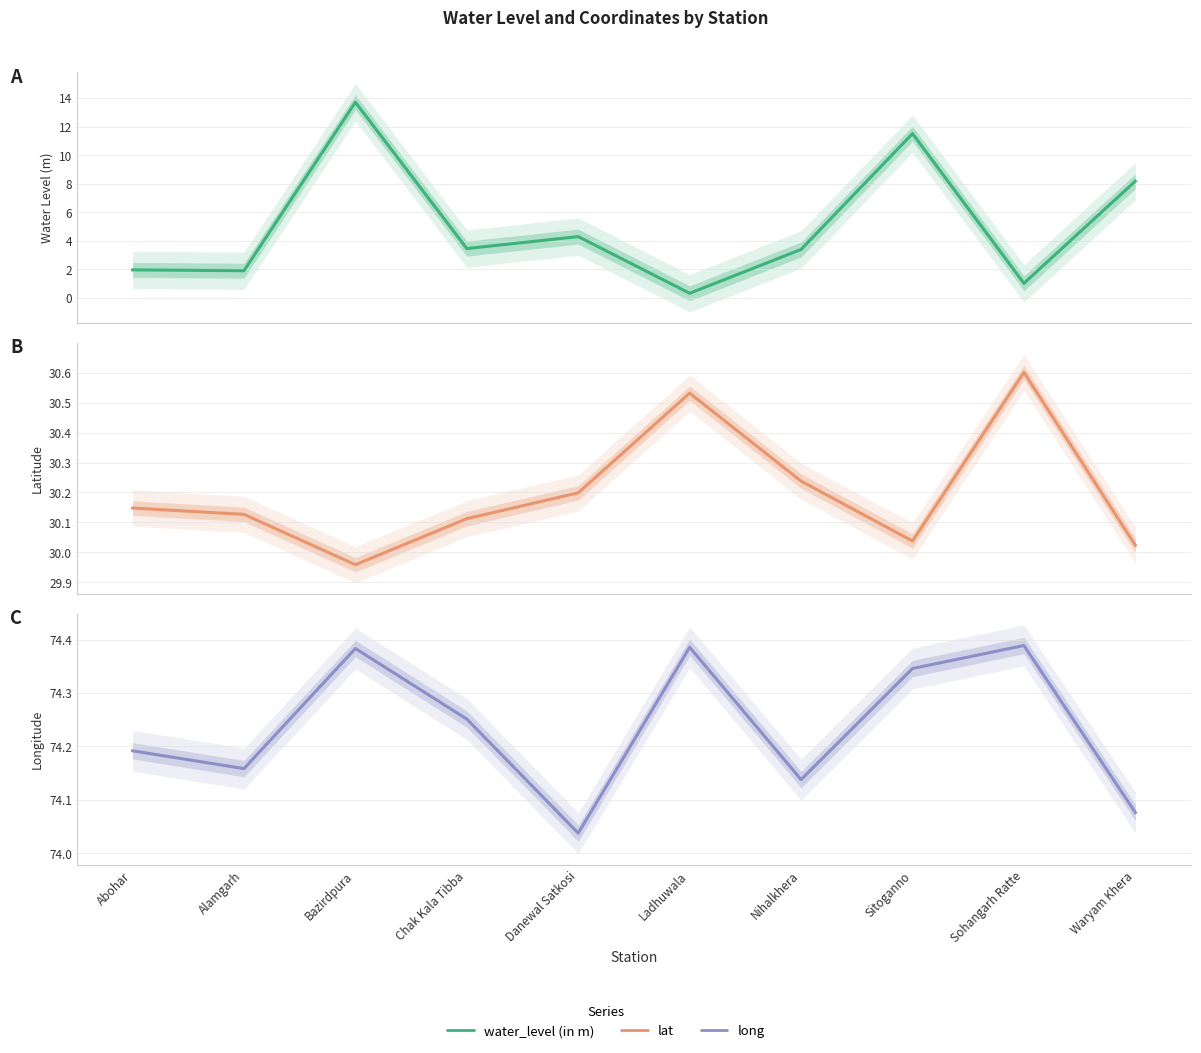

What is the sum of all water_level (in m) values?

49.8